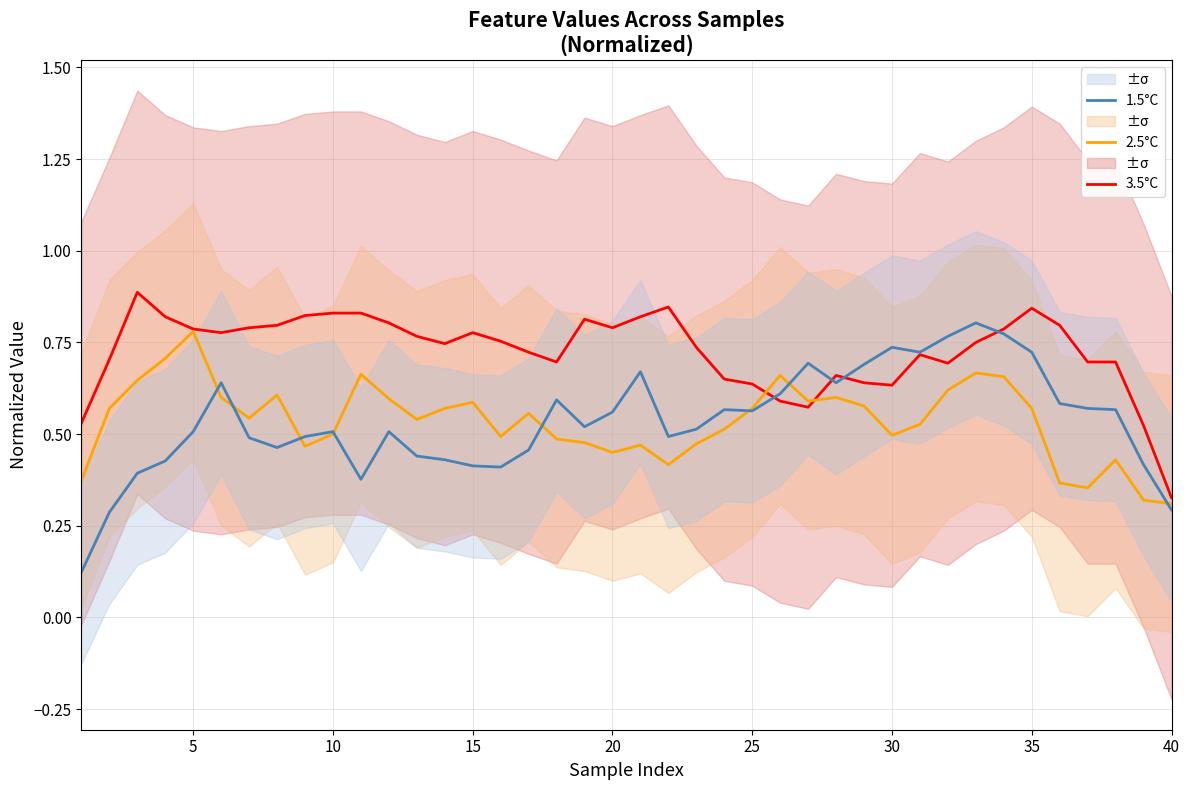

How many times do 1.5°C and 3.5°C cross each other?

4